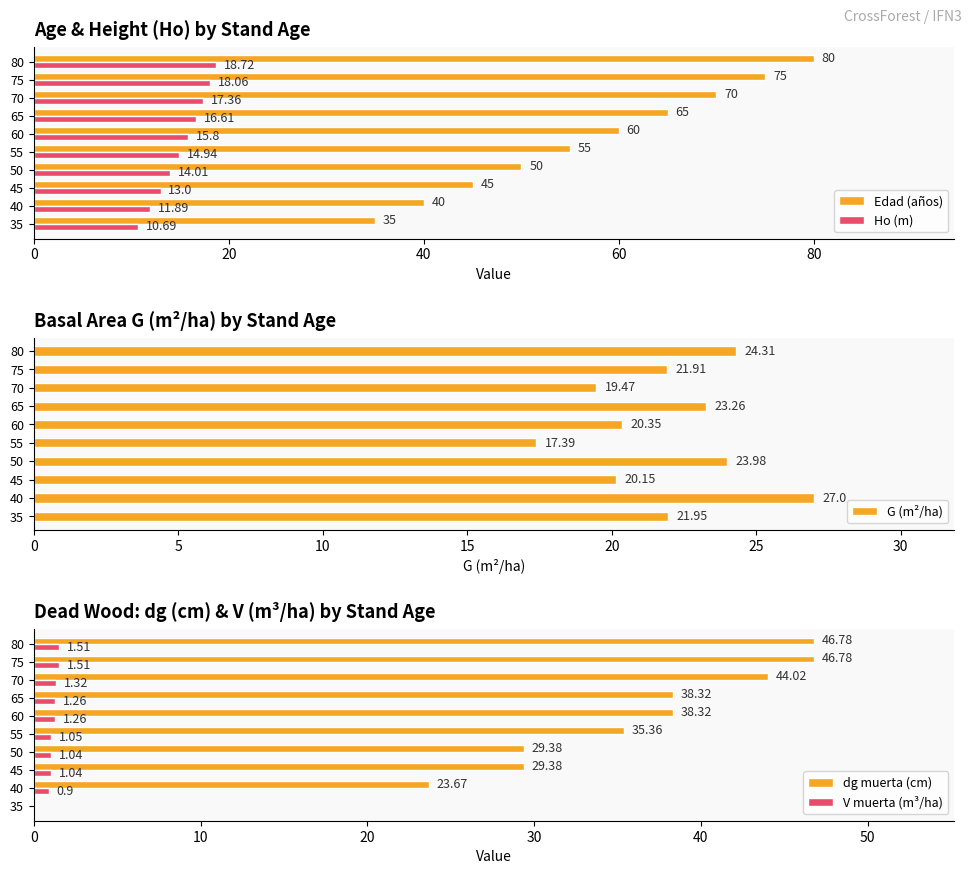

What is the value of the G (m²/ha) bar at the 2nd from the left?

27.0